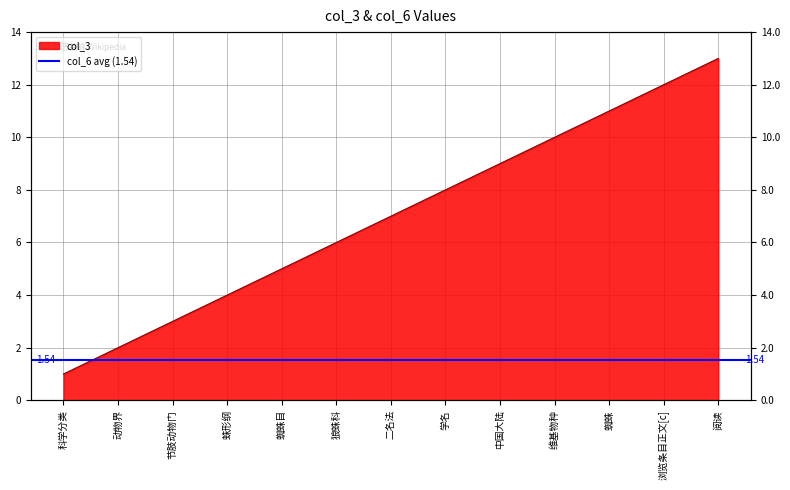

What is the sum of all values?

91